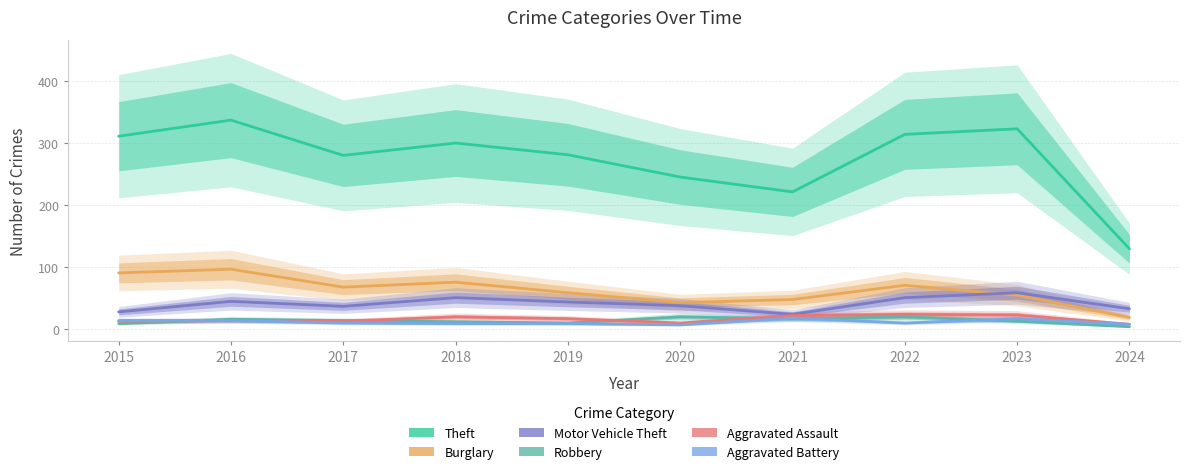

True or false: Theft and Robbery cross at least once.

False